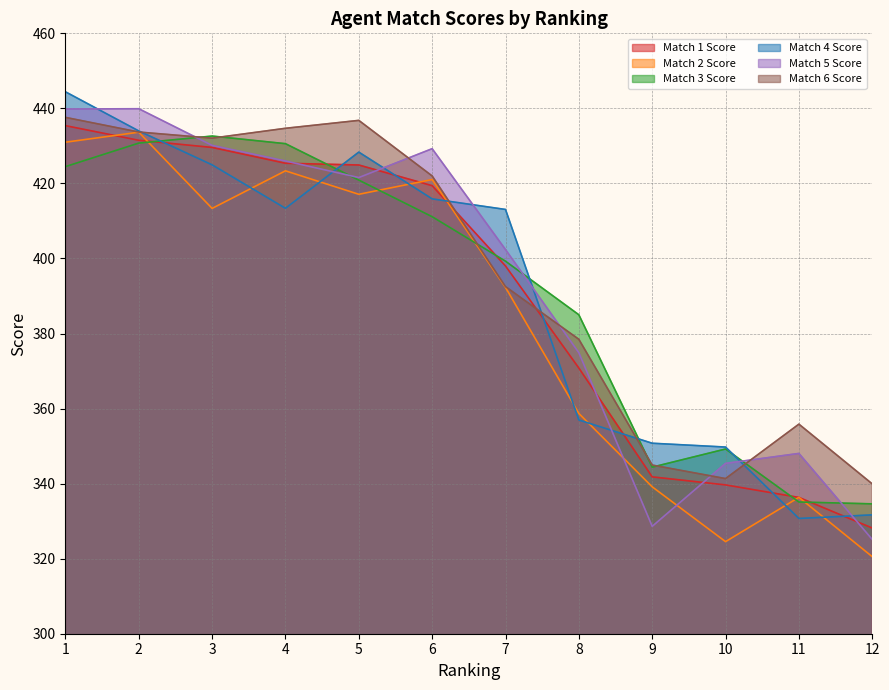

What is the difference between the maximum and minimum values in the Match 1 Score series?

107.2